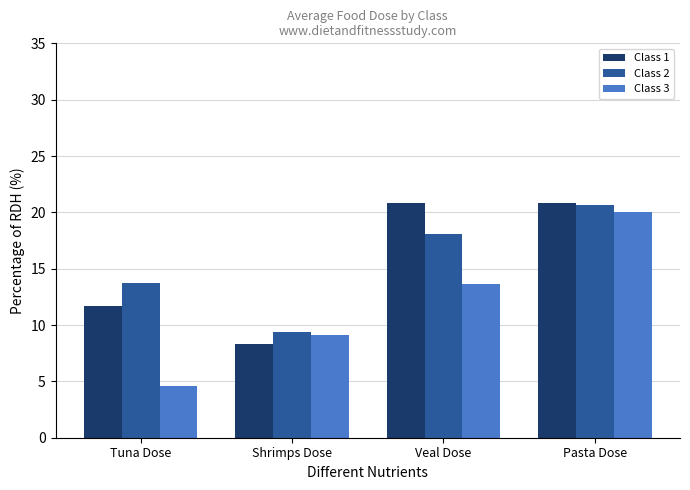

Which series has the widest spread of values?

Class 3